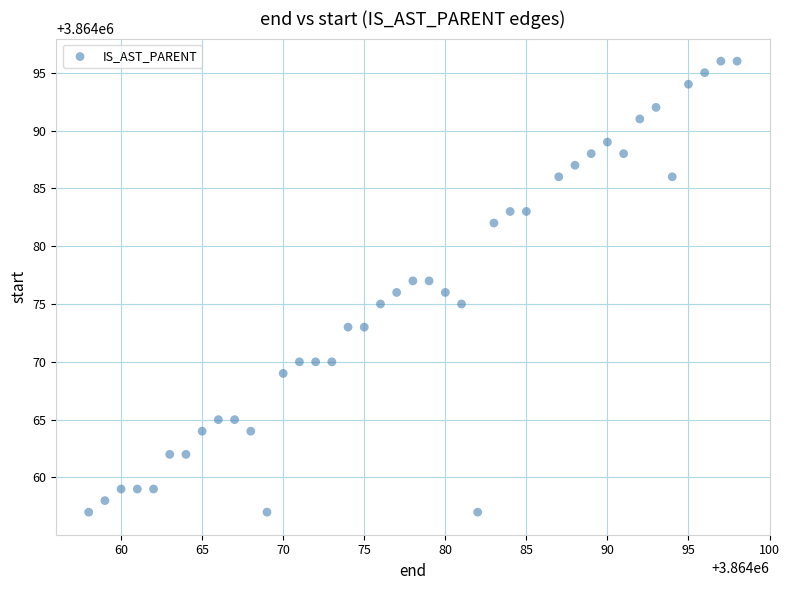

What is the range of Y values (max minus min)?

39